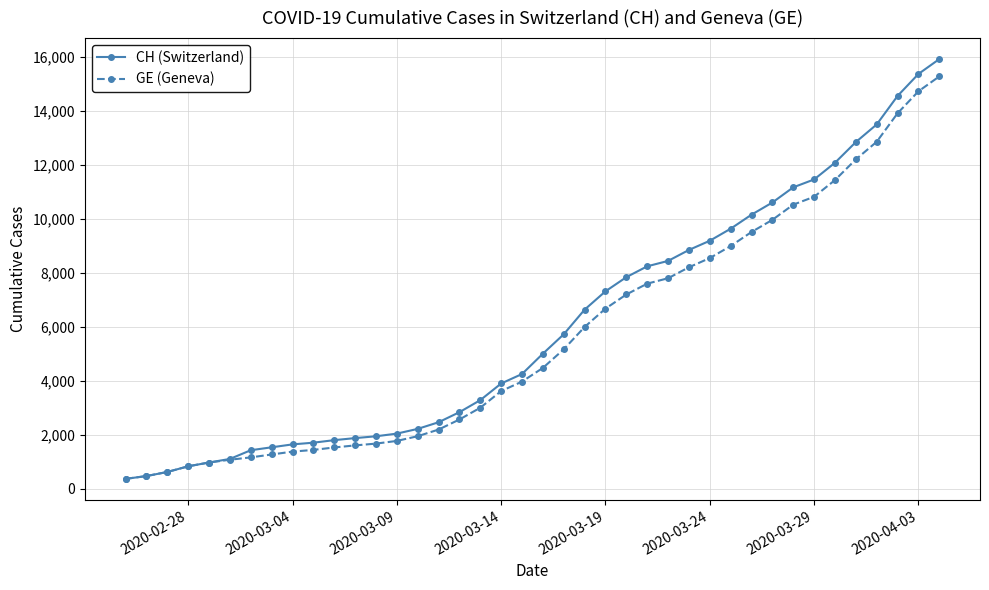

Which series has the widest spread of values?

CH (Switzerland)